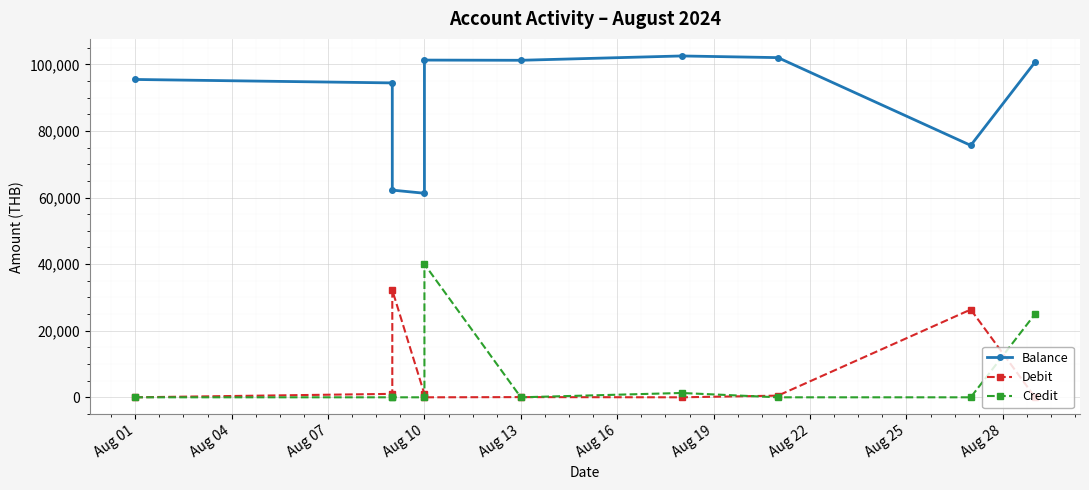

Which label corresponds to the smallest value in the chart?

Aug 01